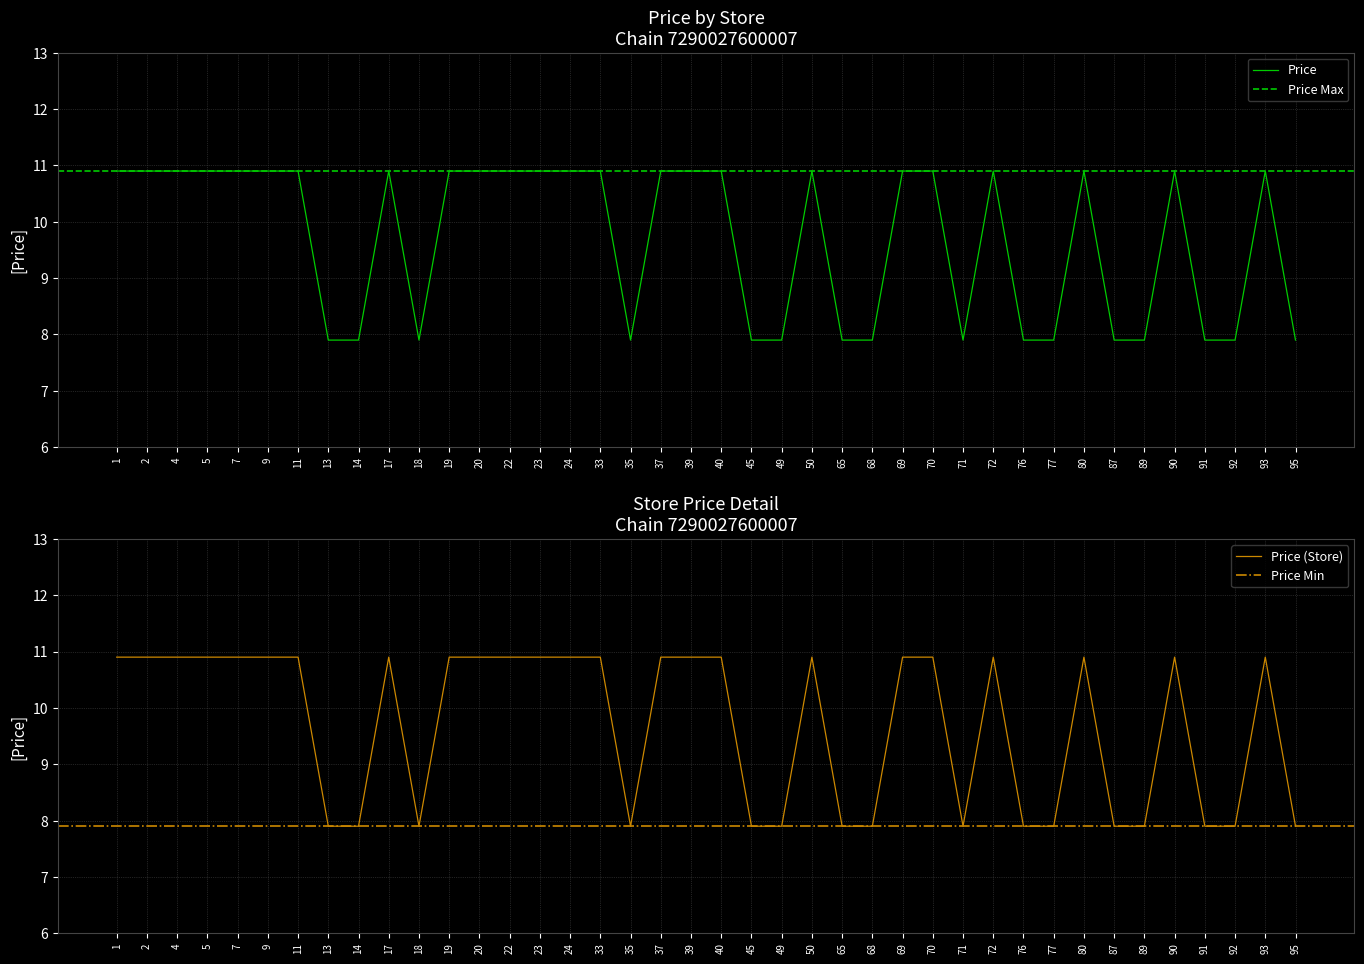

What is the ratio of the value at 70 to the value at 71?

1.4